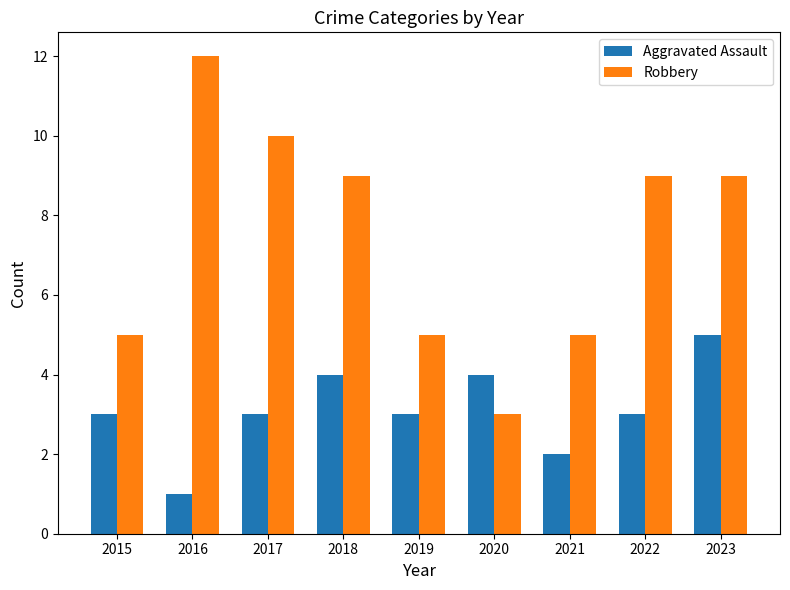

Reading right to left, list all the values displayed in this chart.

Aggravated Assault: 5	3	2	4	3	4	3	1	3
Robbery: 9	9	5	3	5	9	10	12	5